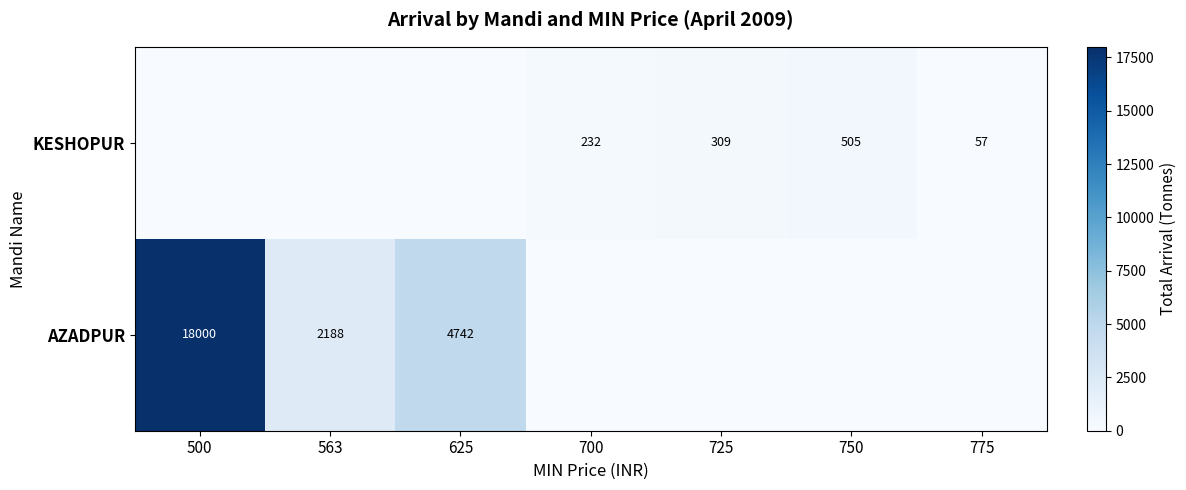

What is the total value across all series at 500?

18000.2